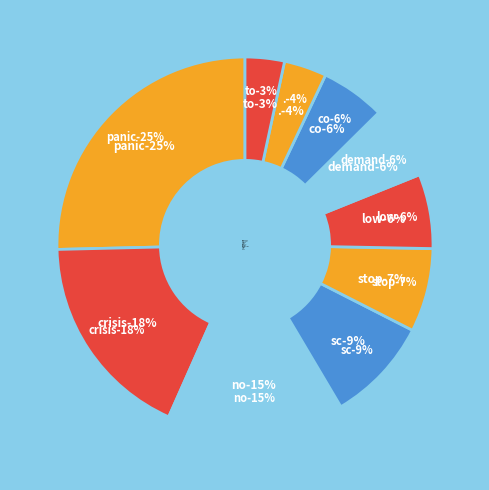

Does co represent more than half of the total?

No